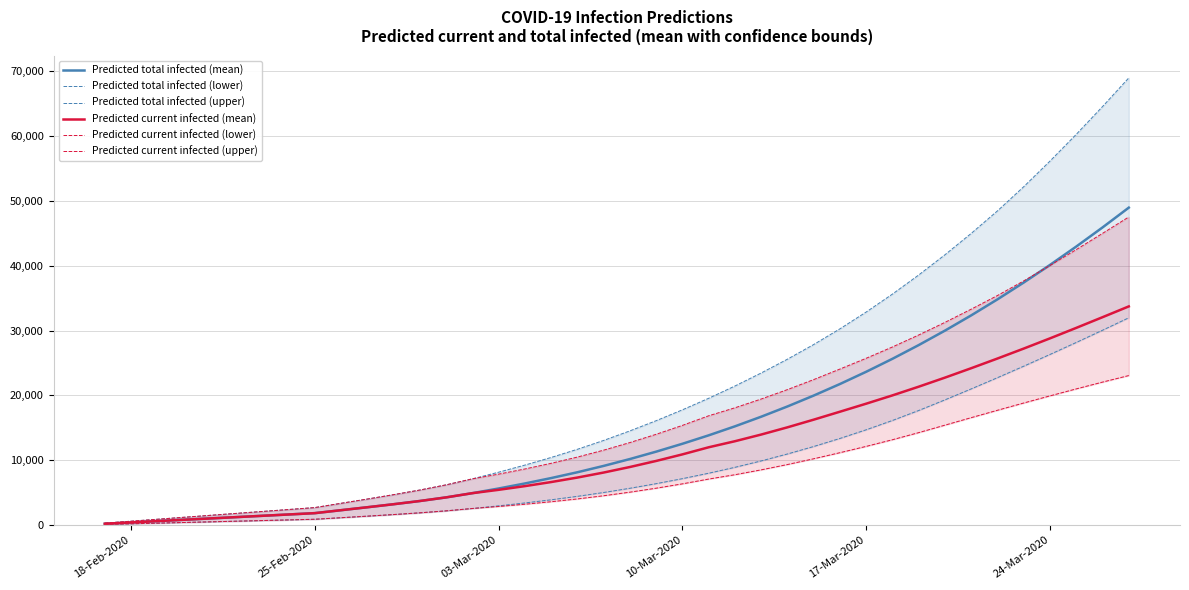

The Predicted current infected (mean) series shows 18725 at 17-Mar-2020. True or false?

True